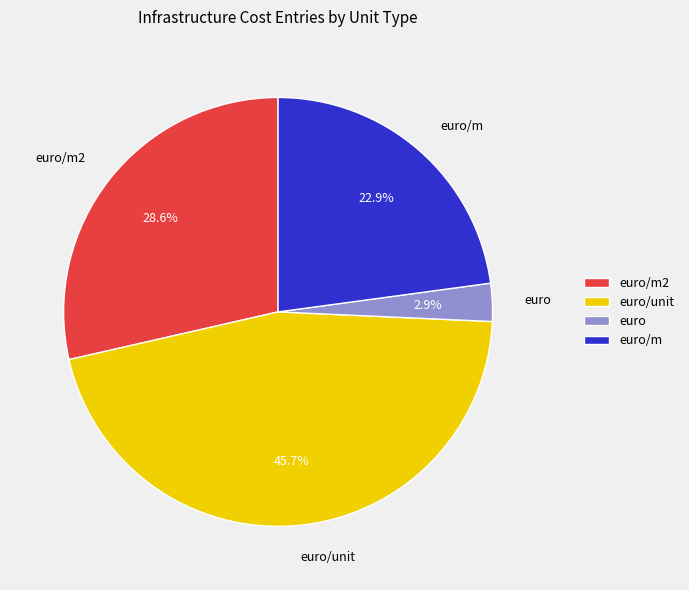

How many segments does this pie chart have?

4